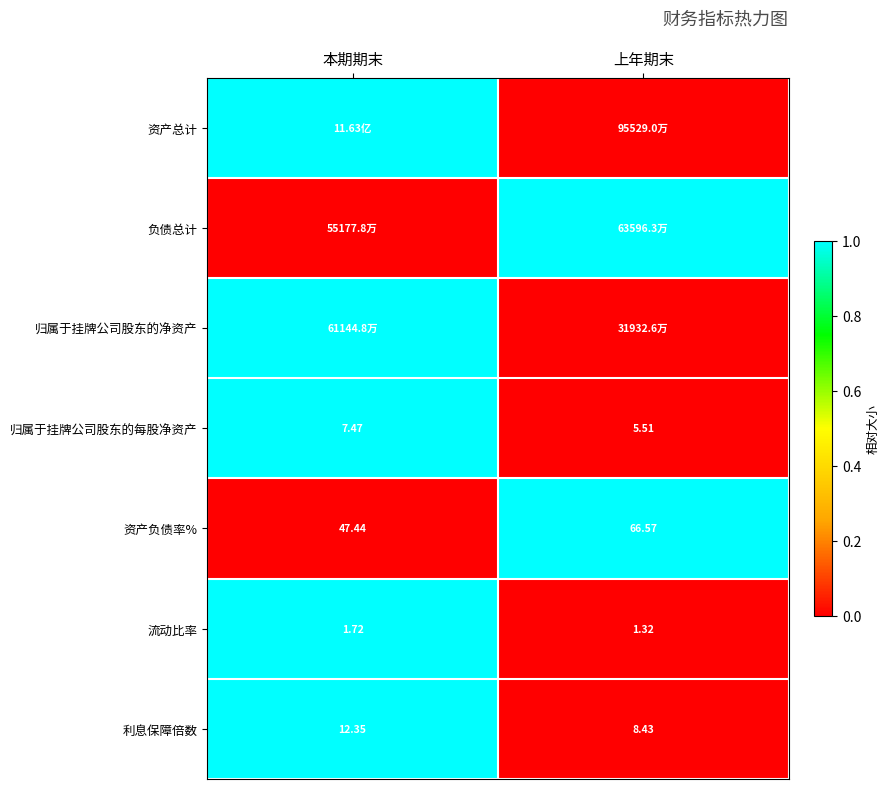

At which label does 利息保障倍数 first exceed 12?

本期期末